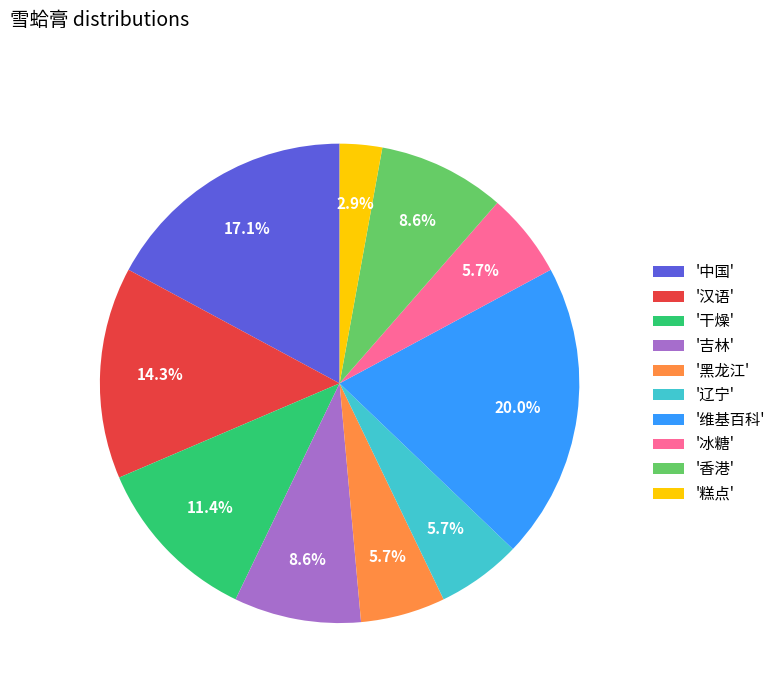

Approximately how many times larger is the value at '辽宁' compared to '香港'?

0.7